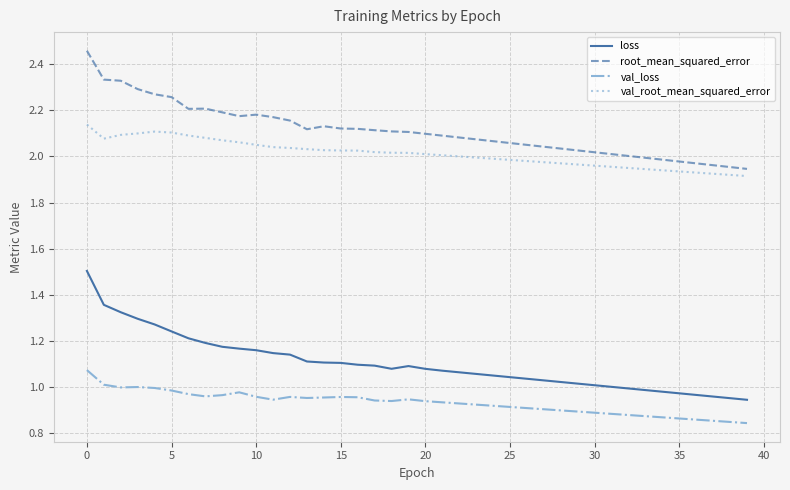

Is this an area chart (filled region under the line)?

No